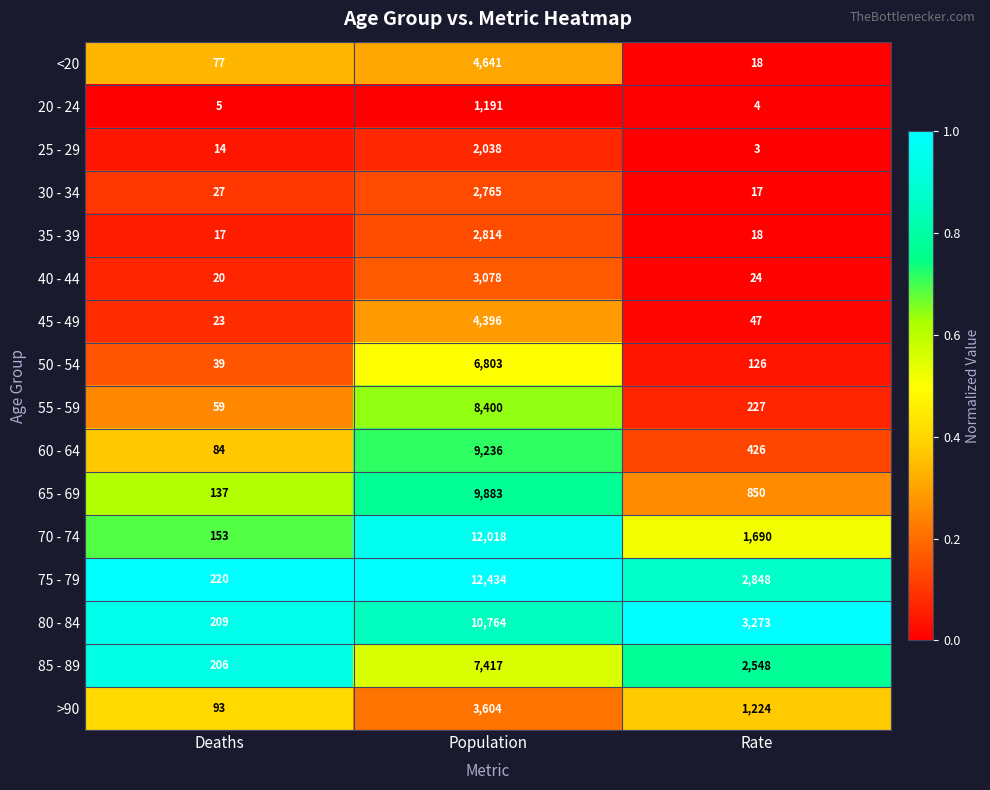

Is it true that 50 - 54 equals 6803 at Population?

True